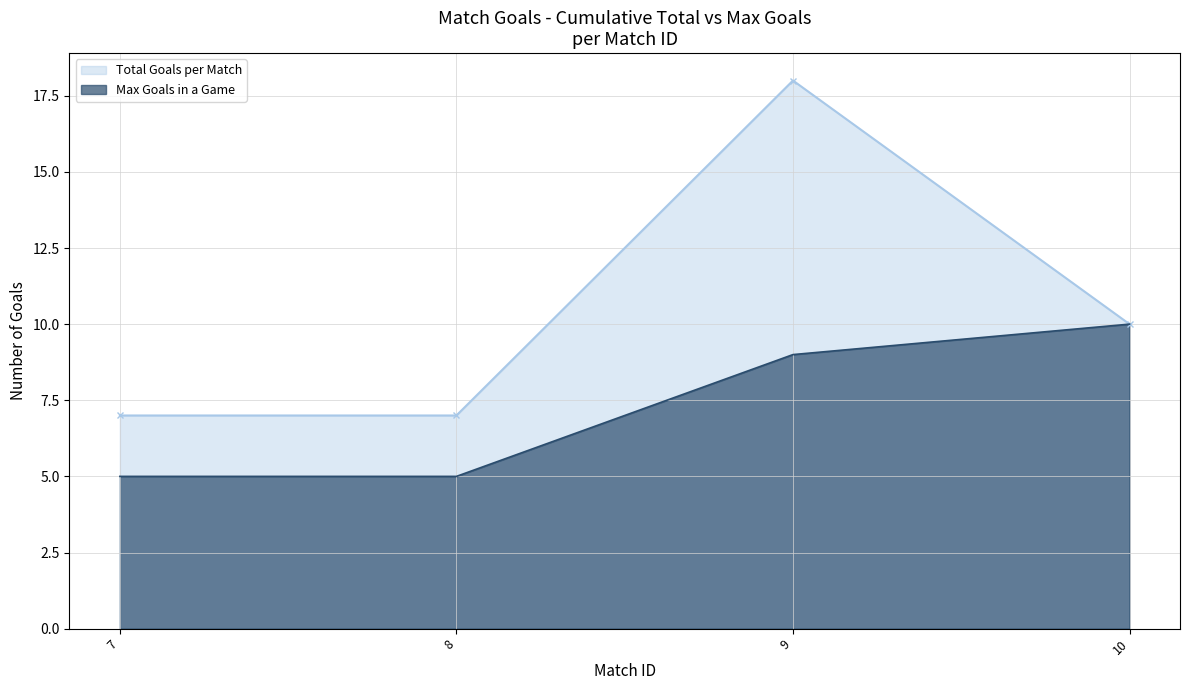

Reading left to right, what are all the values shown in this chart?

Total Goals per Match: 7=7	8=7	9=18	10=10
Max Goals in a Game: 7=5	8=5	9=9	10=10